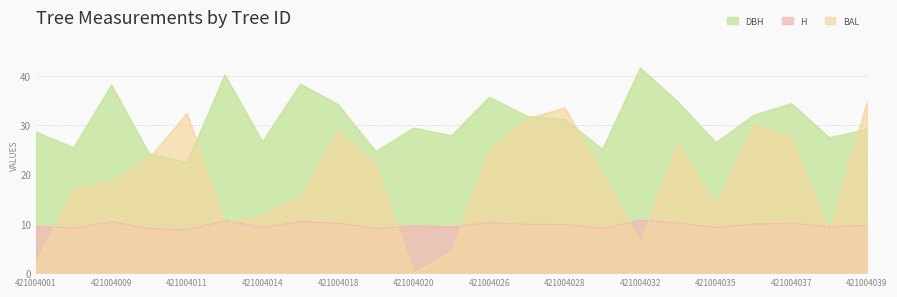

What is the value of the DBH point at the 10th from the left?

24.7